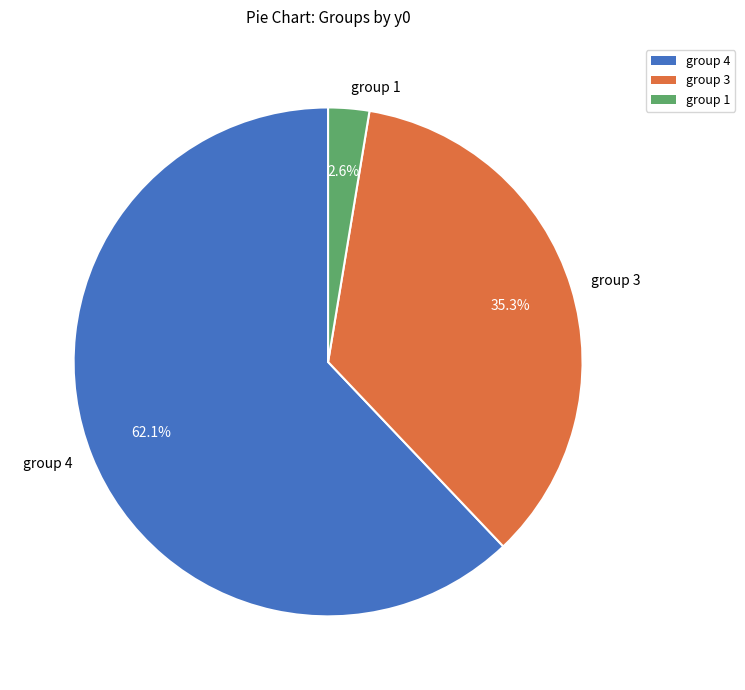

How many segments does this pie chart have?

3